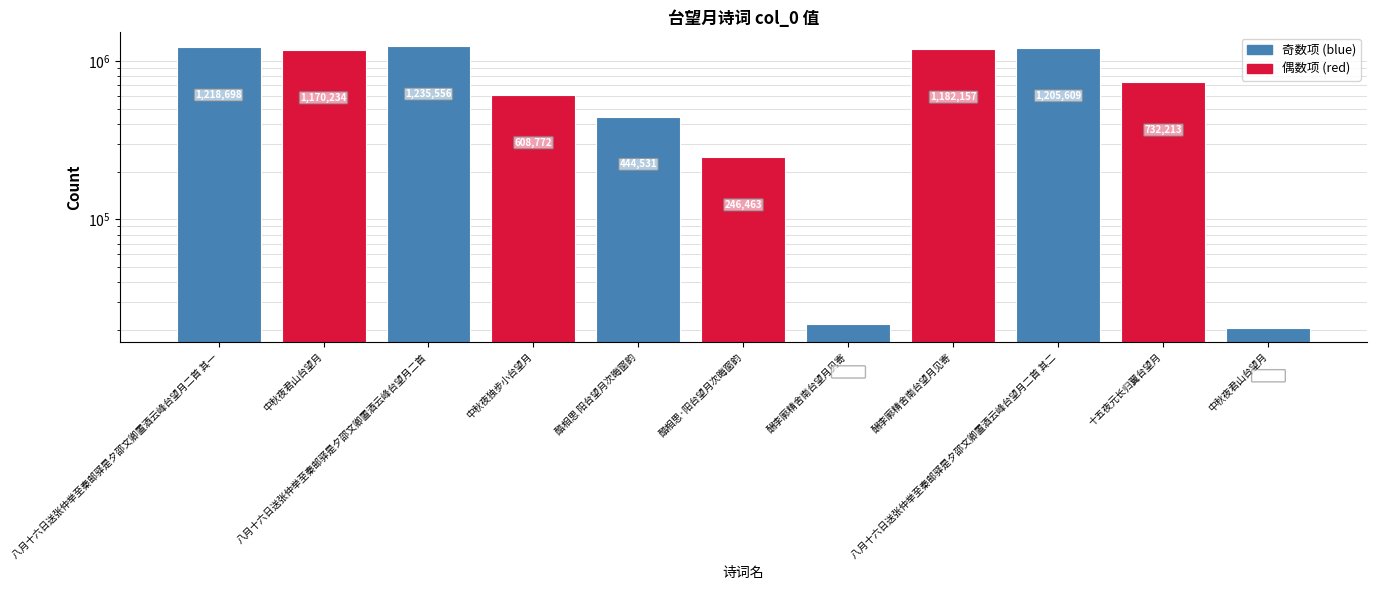

At which category does the chart reach its minimum across all series?

中秋夜君山台望月